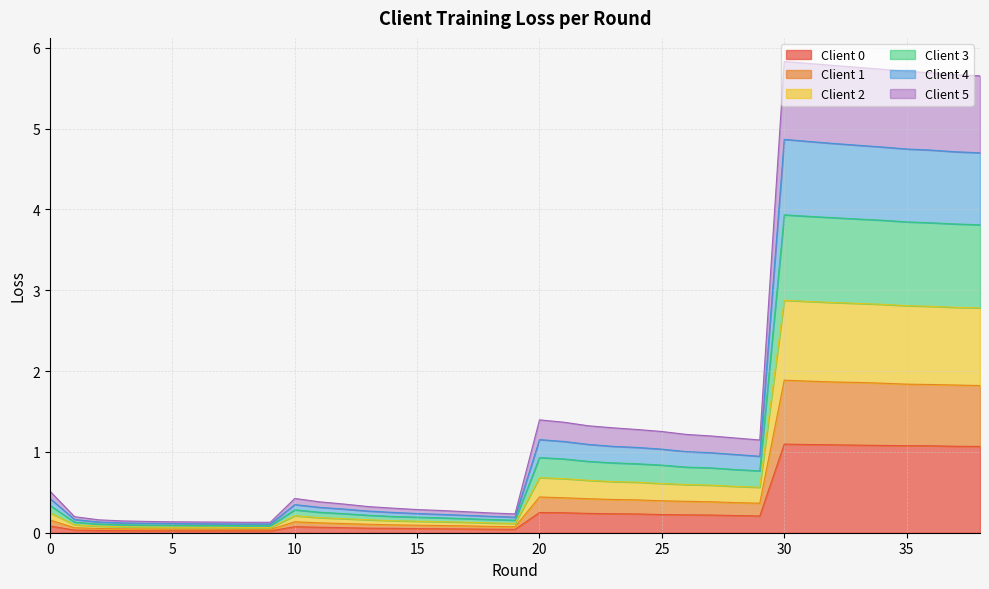

True or false: Client 3 and Client 5 intersect in this chart.

False